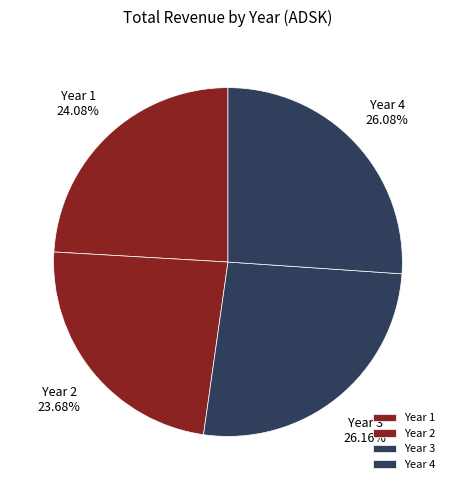

Does Year 3 account for over 50% of the chart?

No